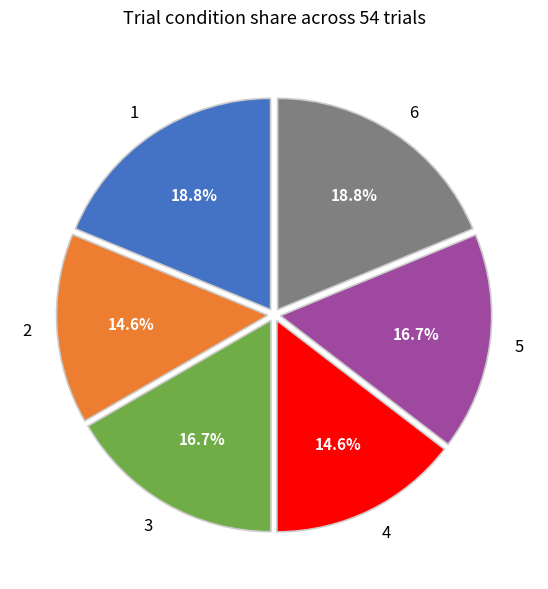

Is there a majority slice in this chart?

No